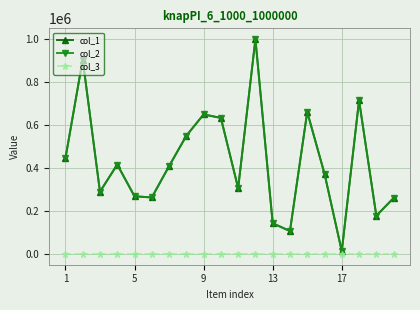

Does the chart have visible grid lines?

Yes